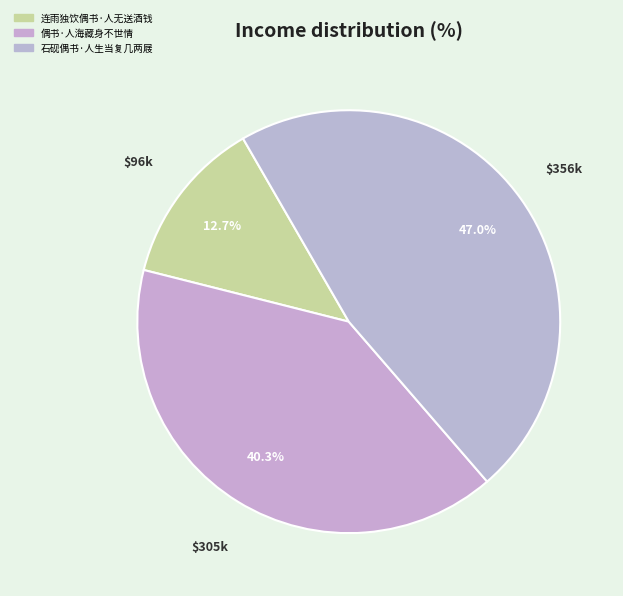

Rank the categories by value from lowest to highest.

连雨独饮偶书·人无送酒钱, 偶书·人海藏身不世情, 石砚偶书·人生当复几两屐